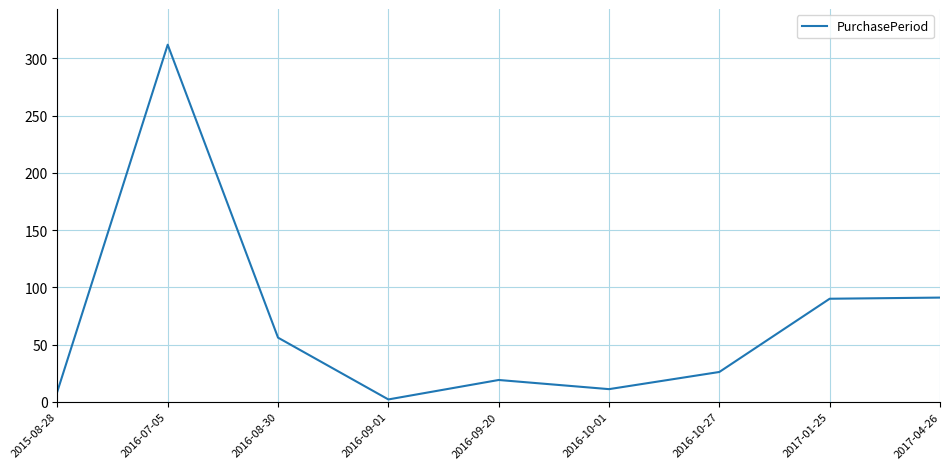

Where does the data first go above 26?

2016-07-05